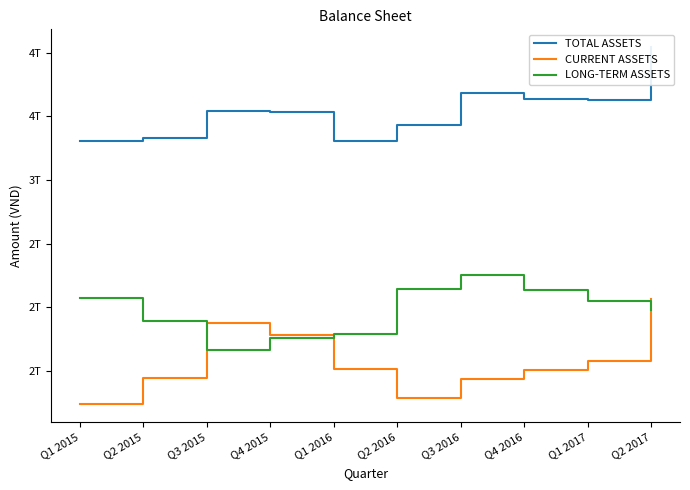

What is the total value across all series at Q1 2016?

6616221601470